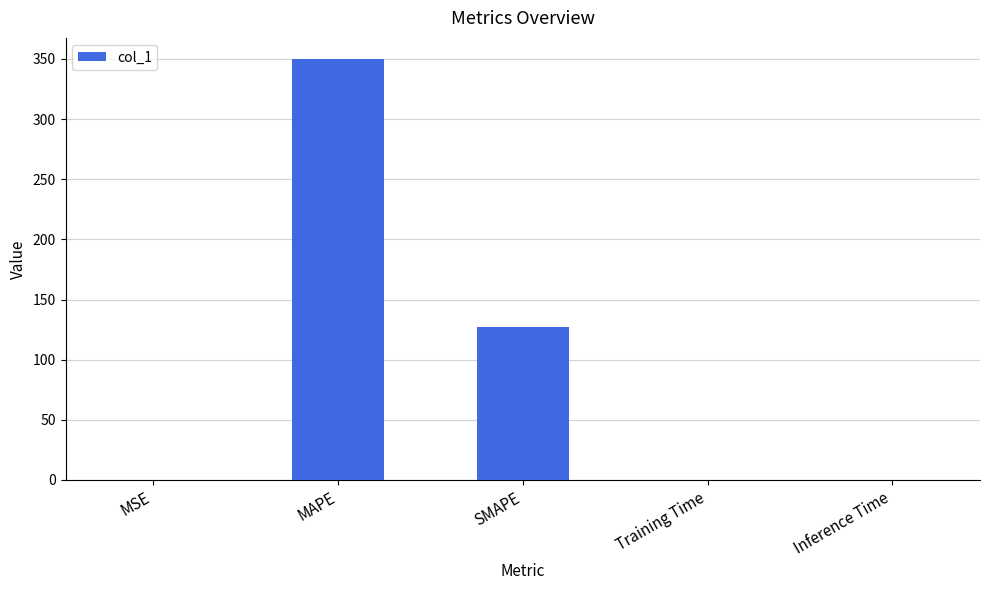

What is the change in value from MSE to Inference Time?

+0.4